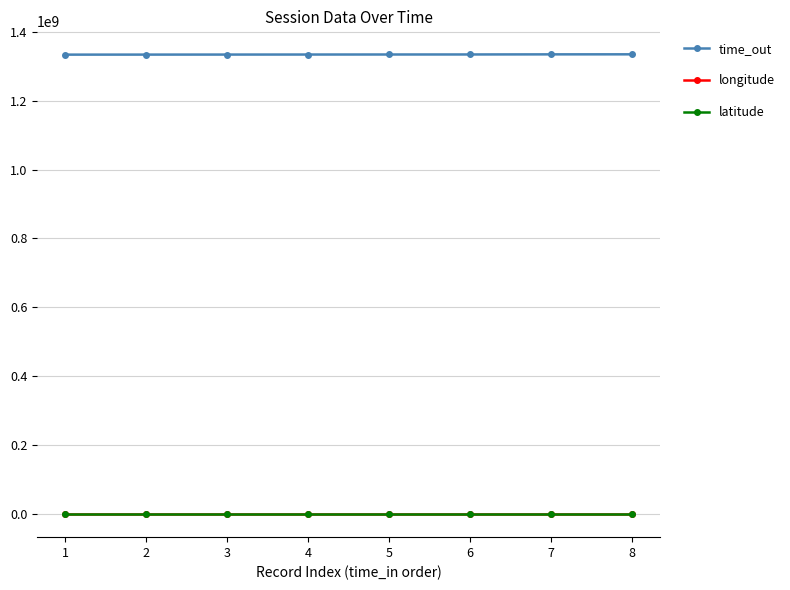

What are all the series names shown in the legend?

time_out, longitude, latitude